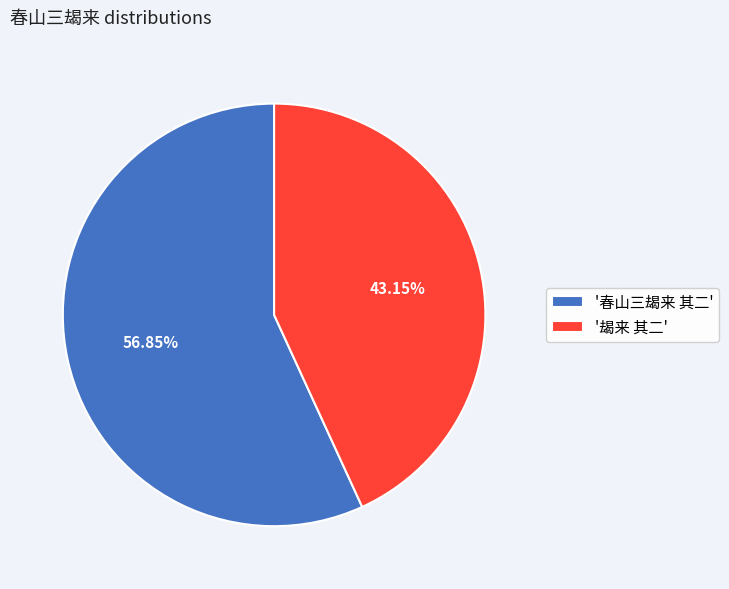

To the nearest percent, what is the average slice percentage?

50%